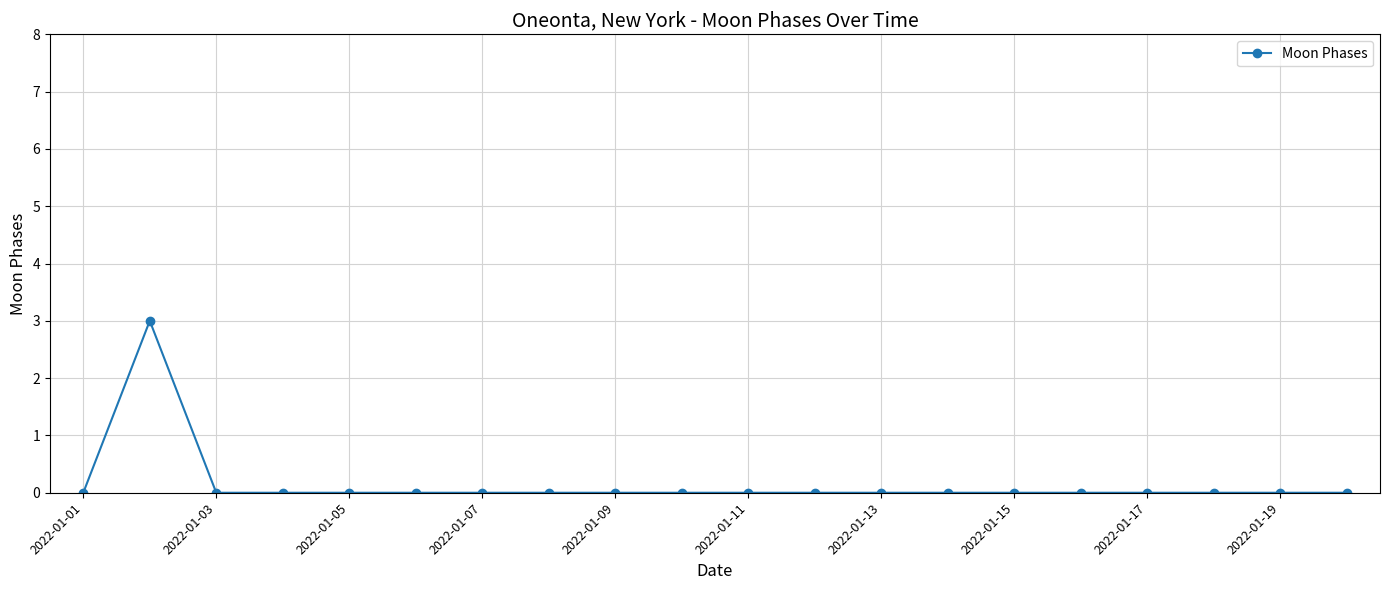

What is the greatest value displayed?

3